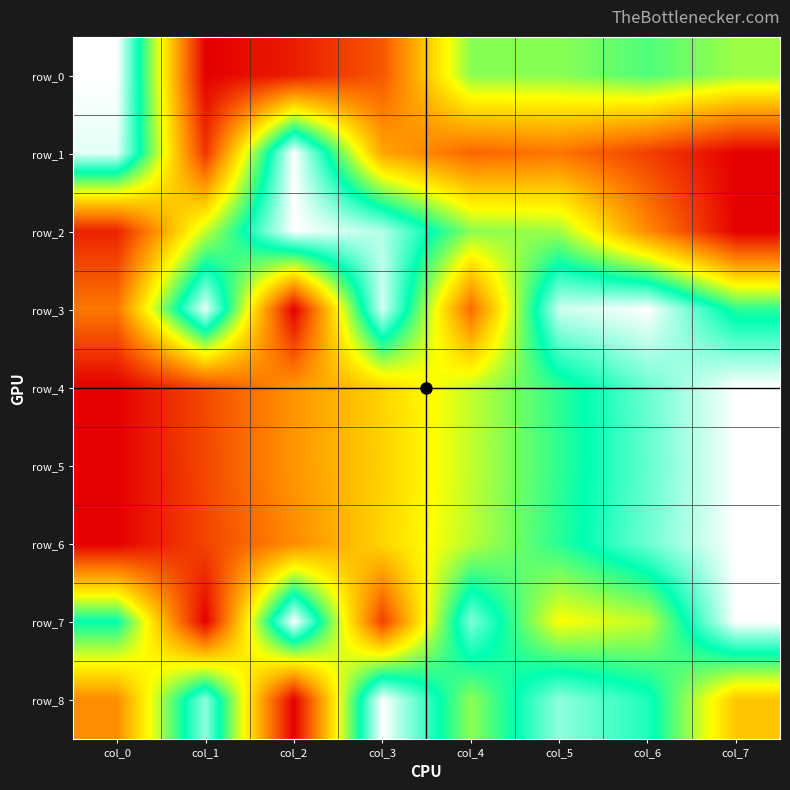

What is the average value of the row_6 series?

0.5